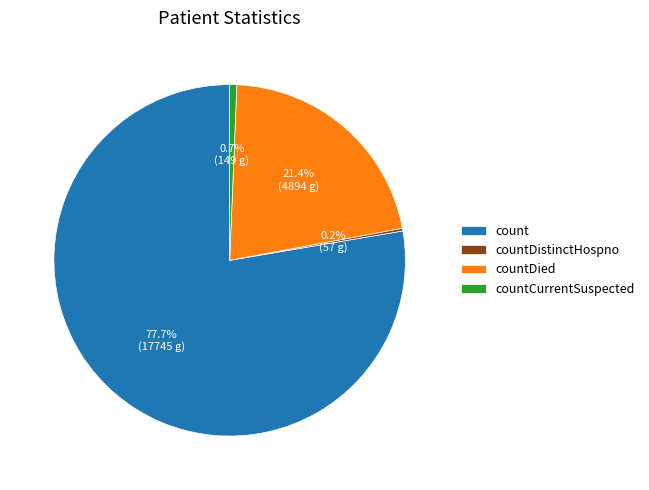

What is the largest slice in the pie chart?

count